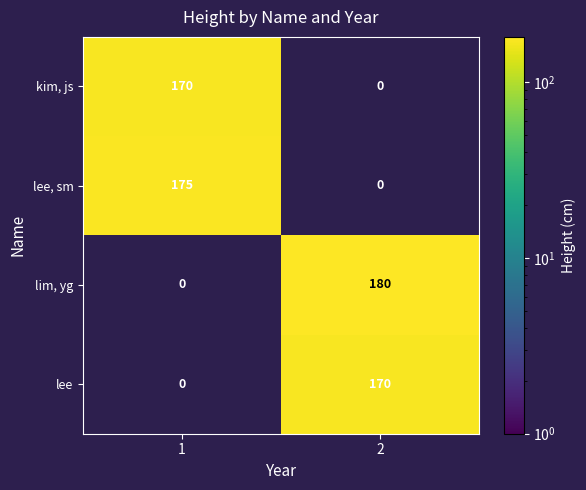

Is it true that lee, sm equals 108 at 1?

False